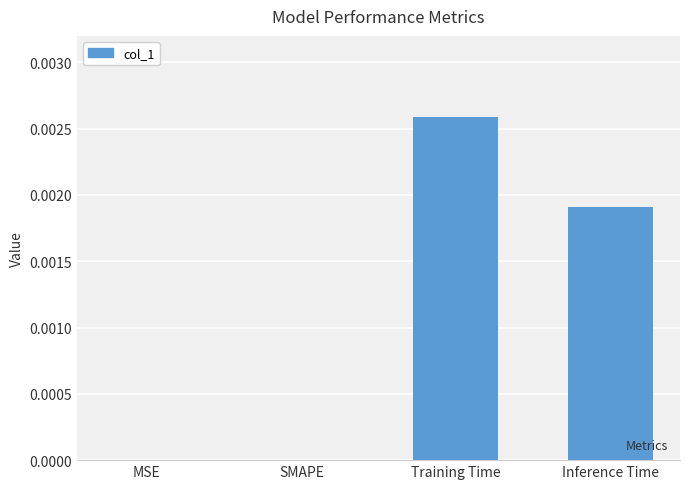

The value at SMAPE is 0.0. True or false?

True